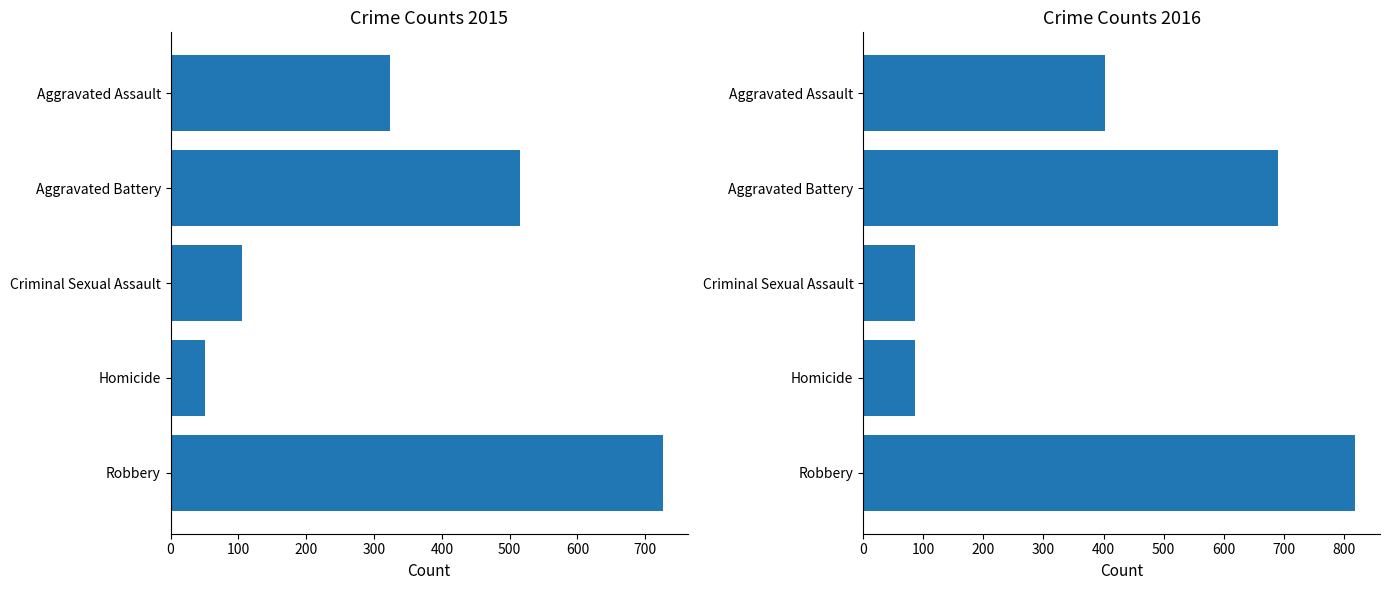

What is the smallest value displayed?

50